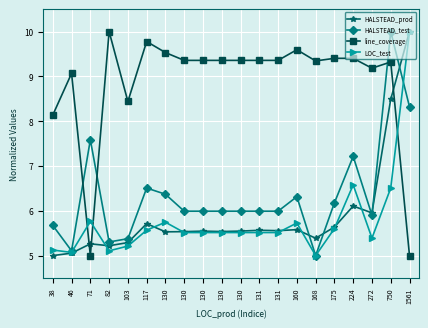

Which series has the largest total across all categories?

line_coverage